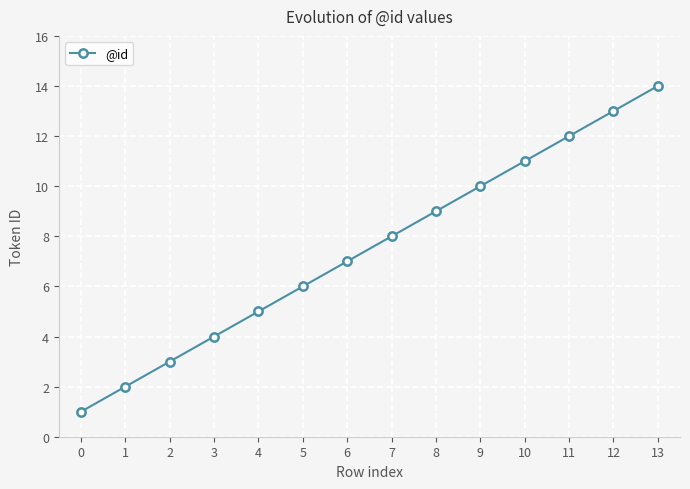

What is the change in value from 2 to 6?

+4